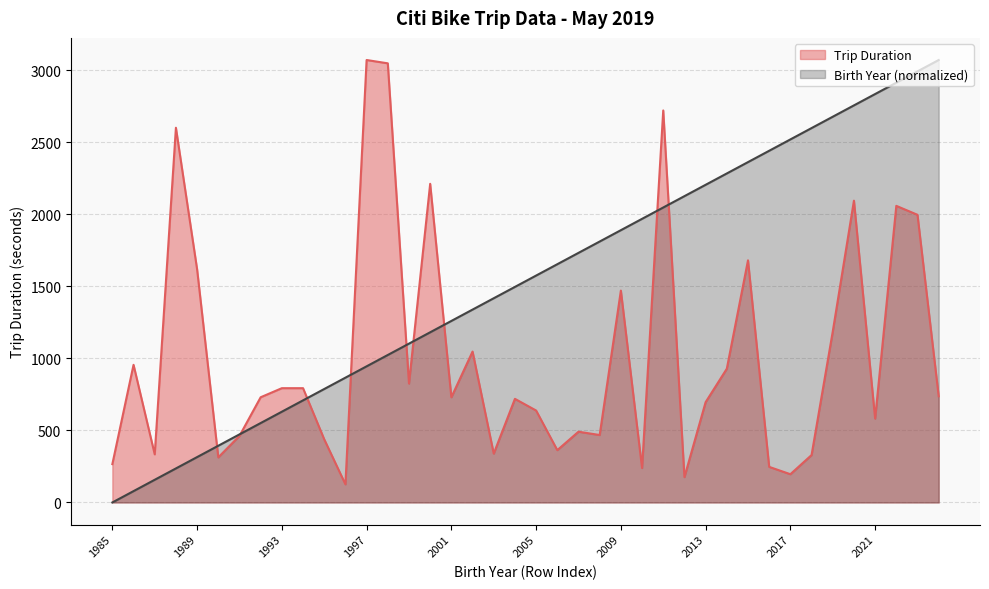

What is the total value across all series at 2002?

2385.2